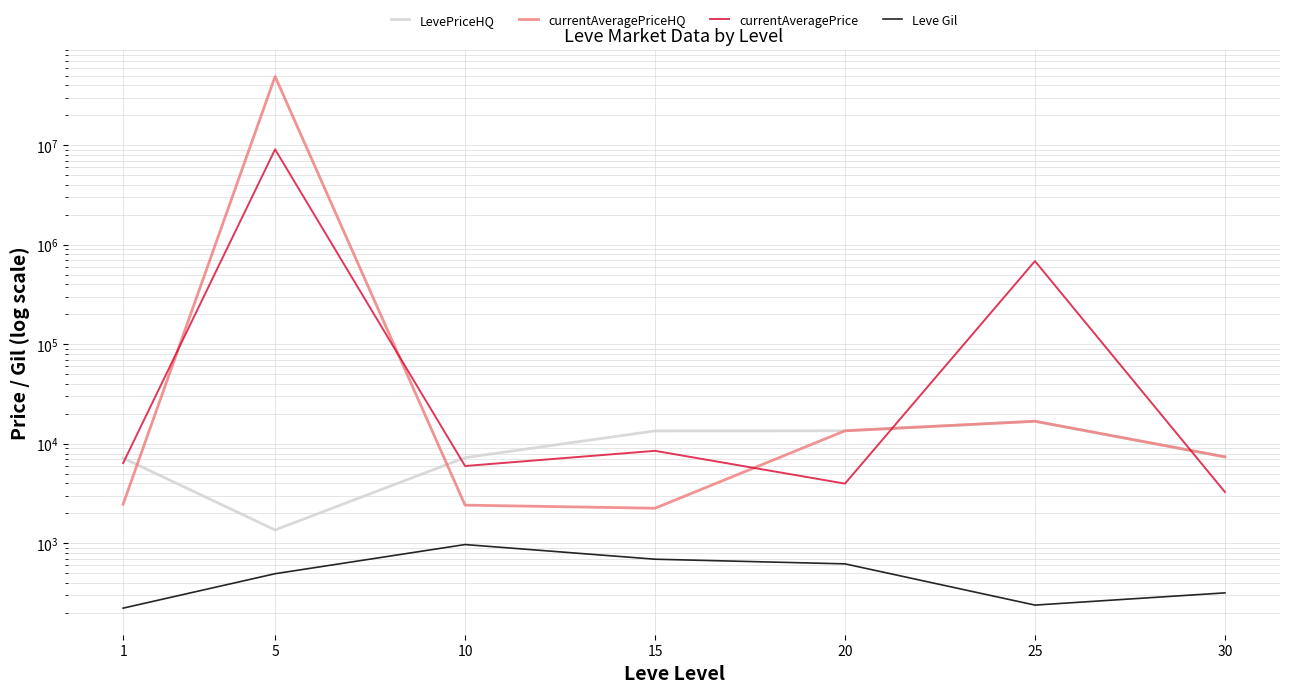

List the labels in order of currentAveragePriceHQ value, largest first.

5, 25, 20, 30, 1, 10, 15